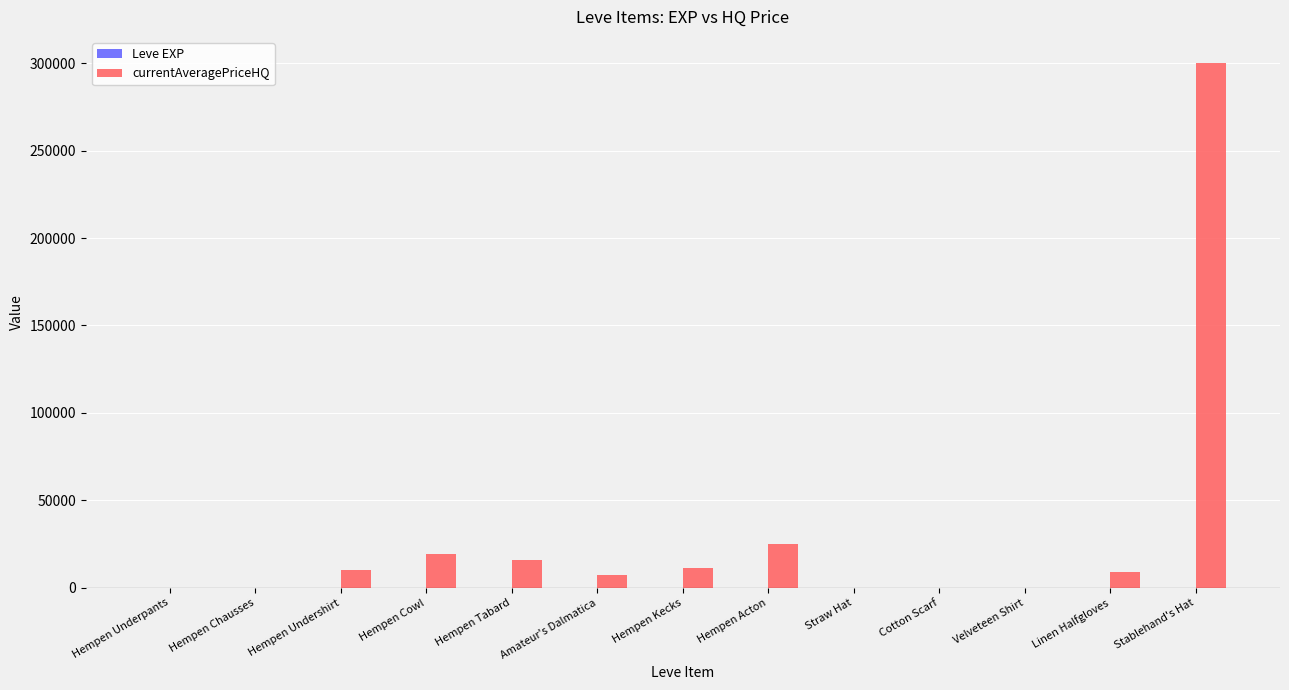

What is the maximum value shown in the chart?

300006.0